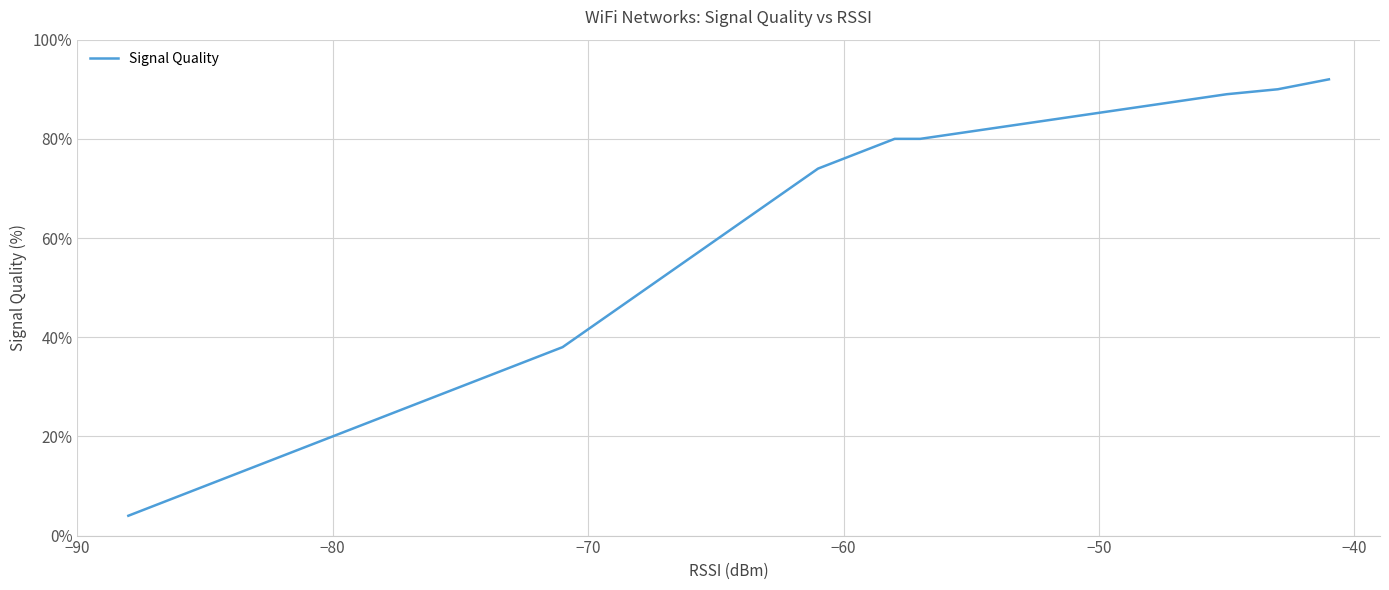

Is it true that the value at 17 is 12?

False